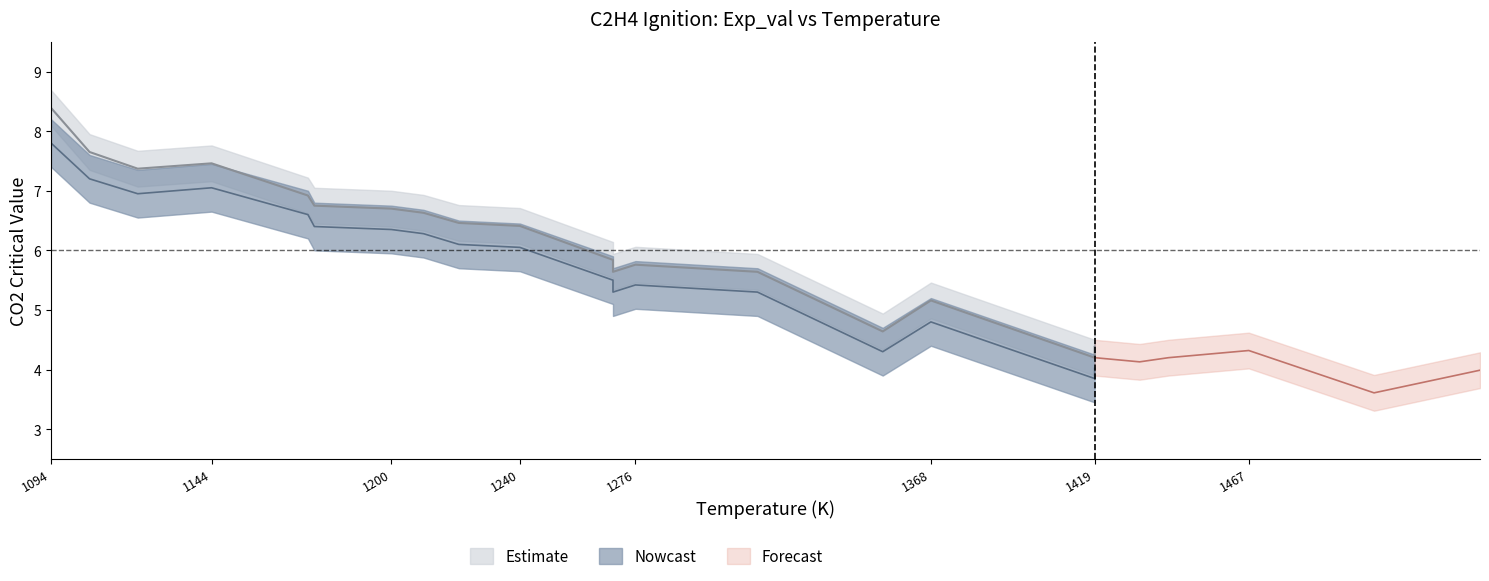

True or false: Exp_lower and Exp_val cross at least once.

False